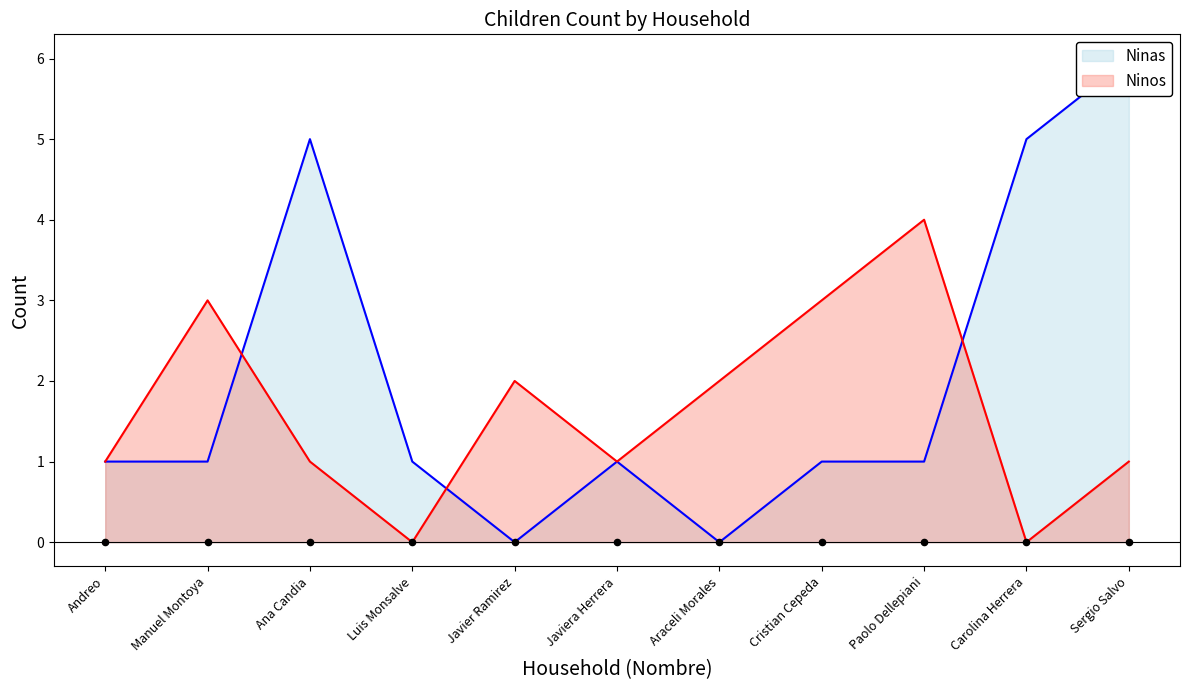

Is the value of Ninas at Sergio Salvo greater than the value of Ninos at Andreo?

Yes